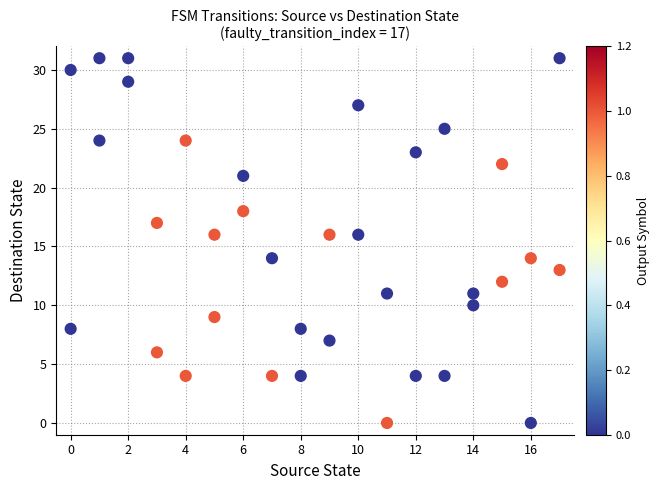

What is the range of Y values (max minus min)?

31